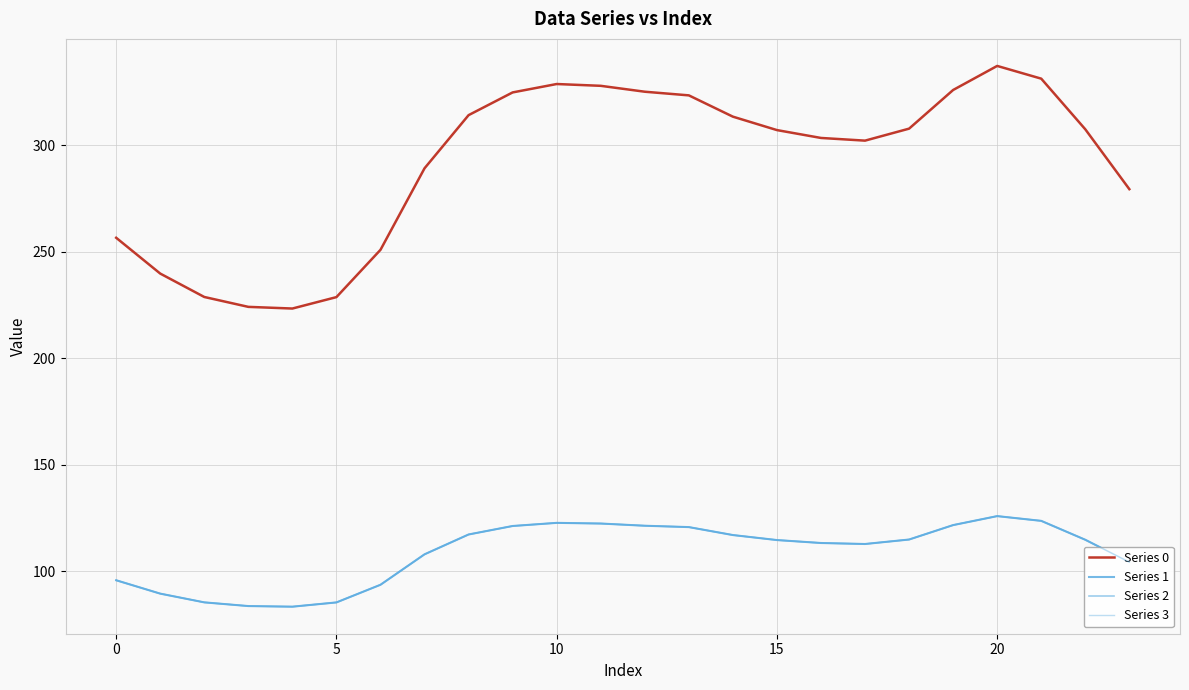

What is the average value of the Series 3 series?

108.9